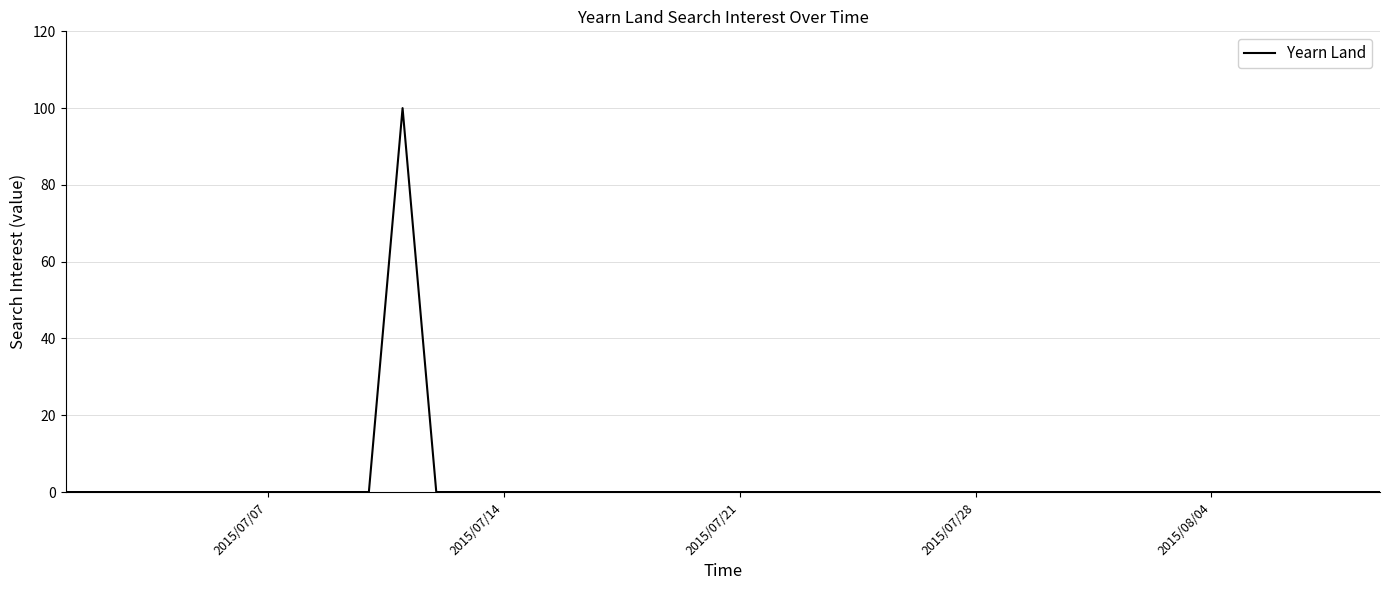

What is the maximum value shown in the chart?

100